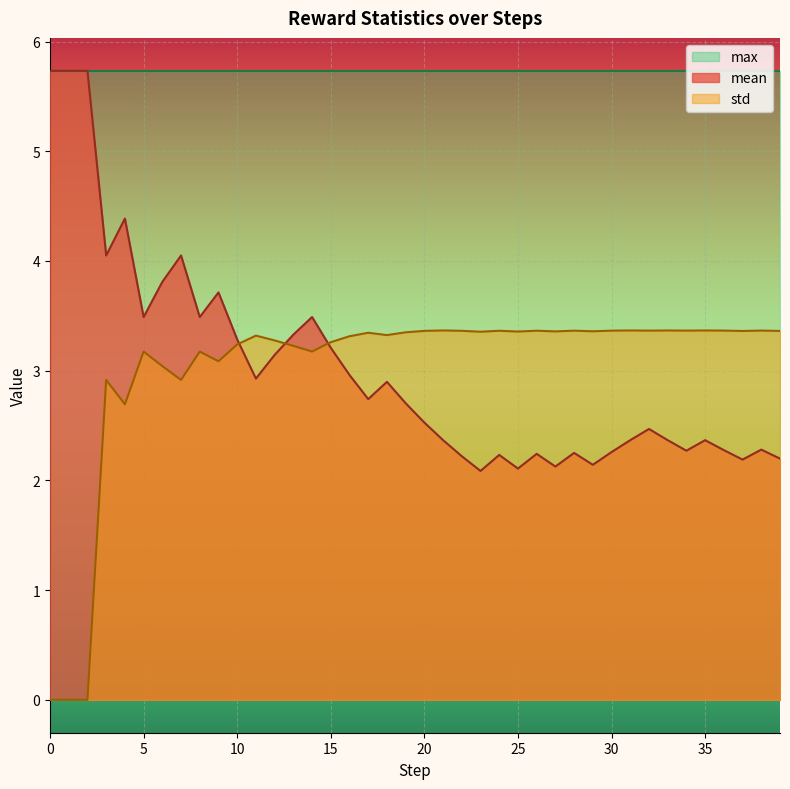

How many interior local valleys does the std series have?

12